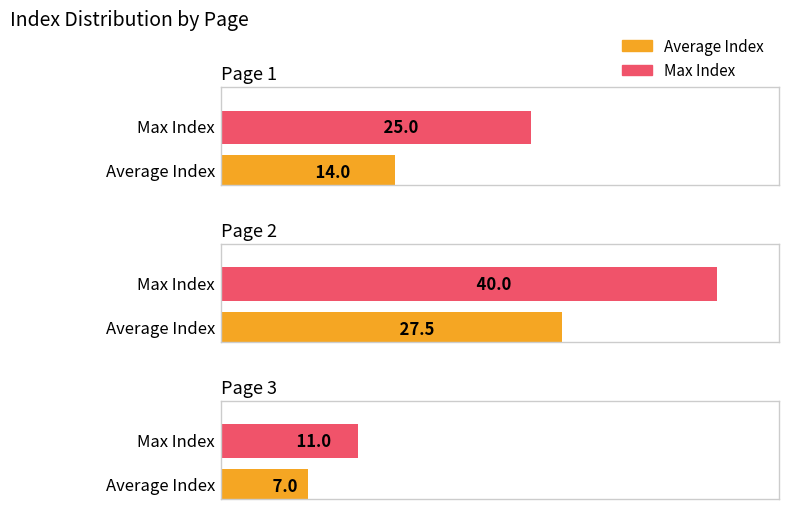

How many groups of bars are there?

3